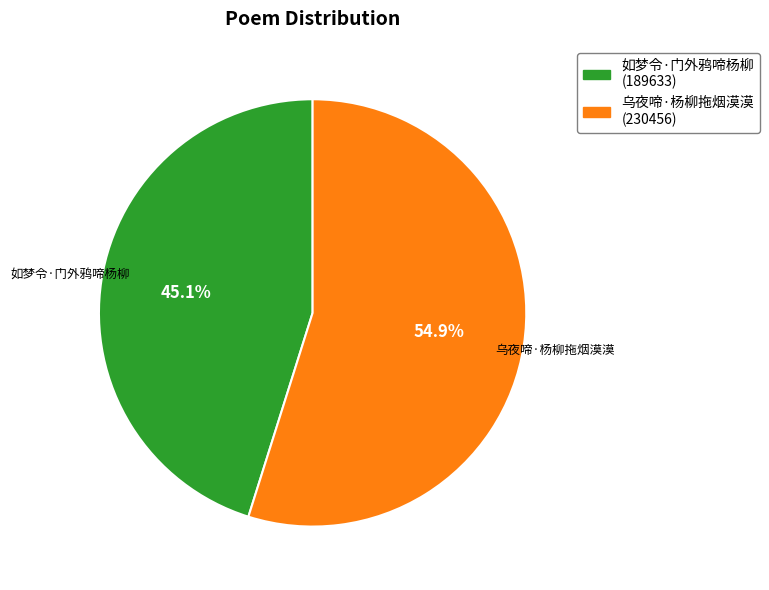

Does any single category account for the majority?

Yes